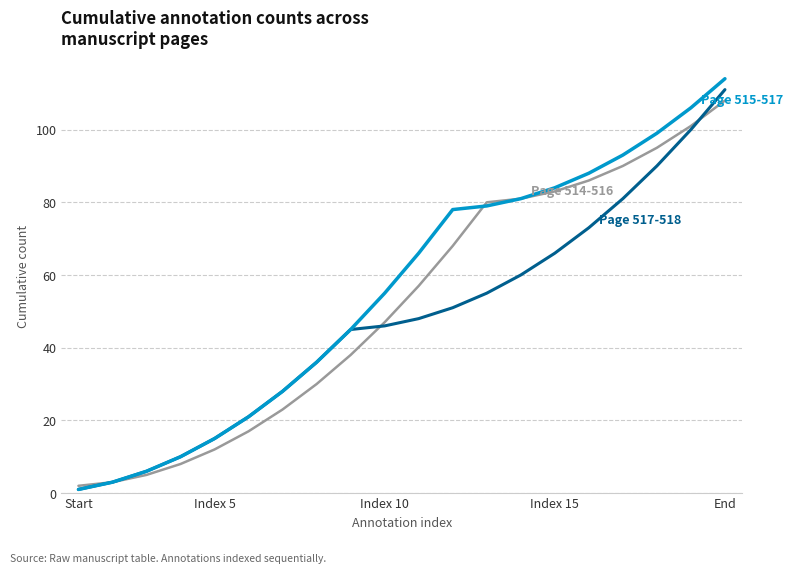

What is the maximum value shown in the chart?

114